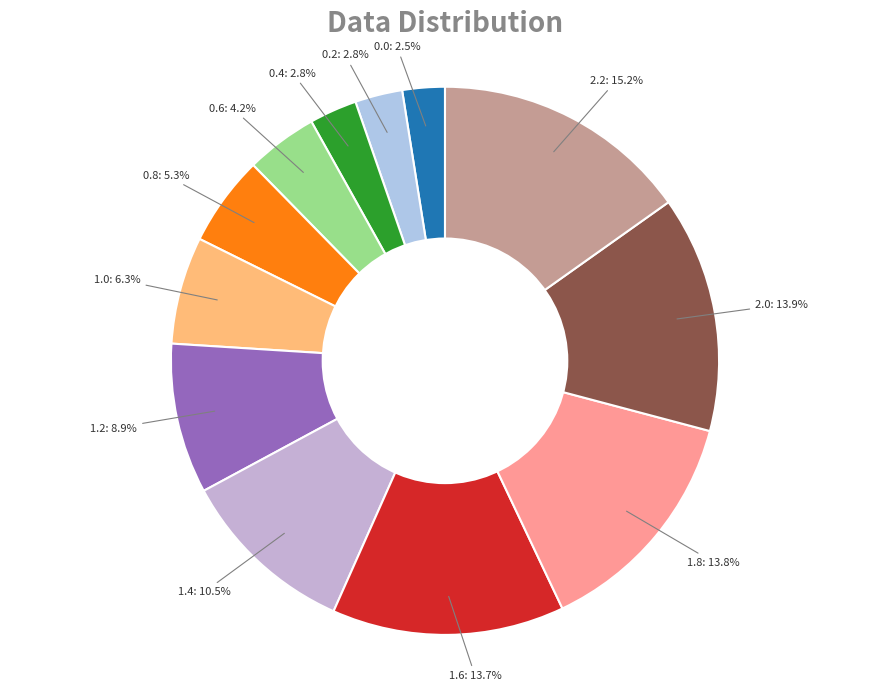

How many slices are in this pie chart?

12